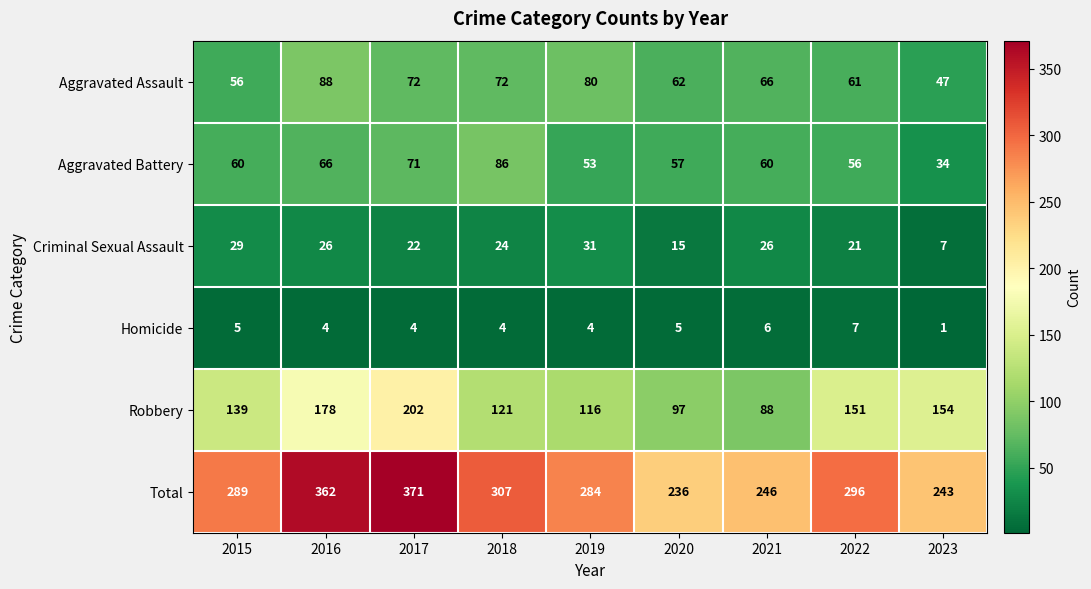

Which series has the largest total across all categories?

Total